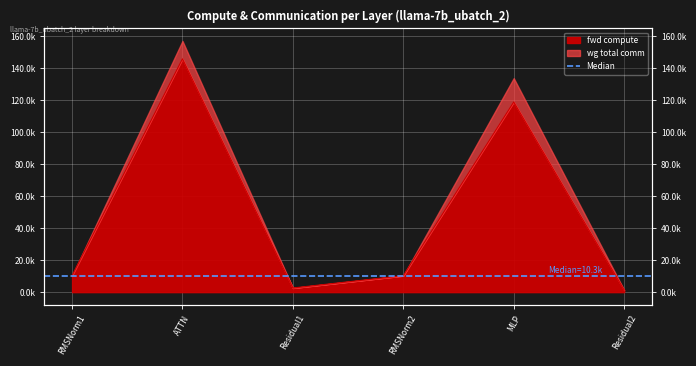

Between RMSNorm2 and MLP, which is larger?

MLP